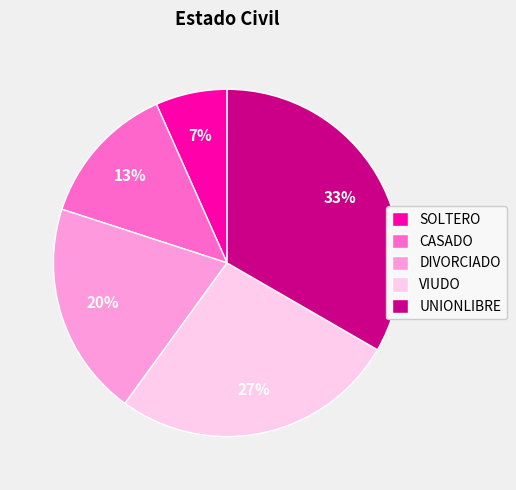

To the nearest percent, what is the combined percentage of UNIONLIBRE and DIVORCIADO?

53%